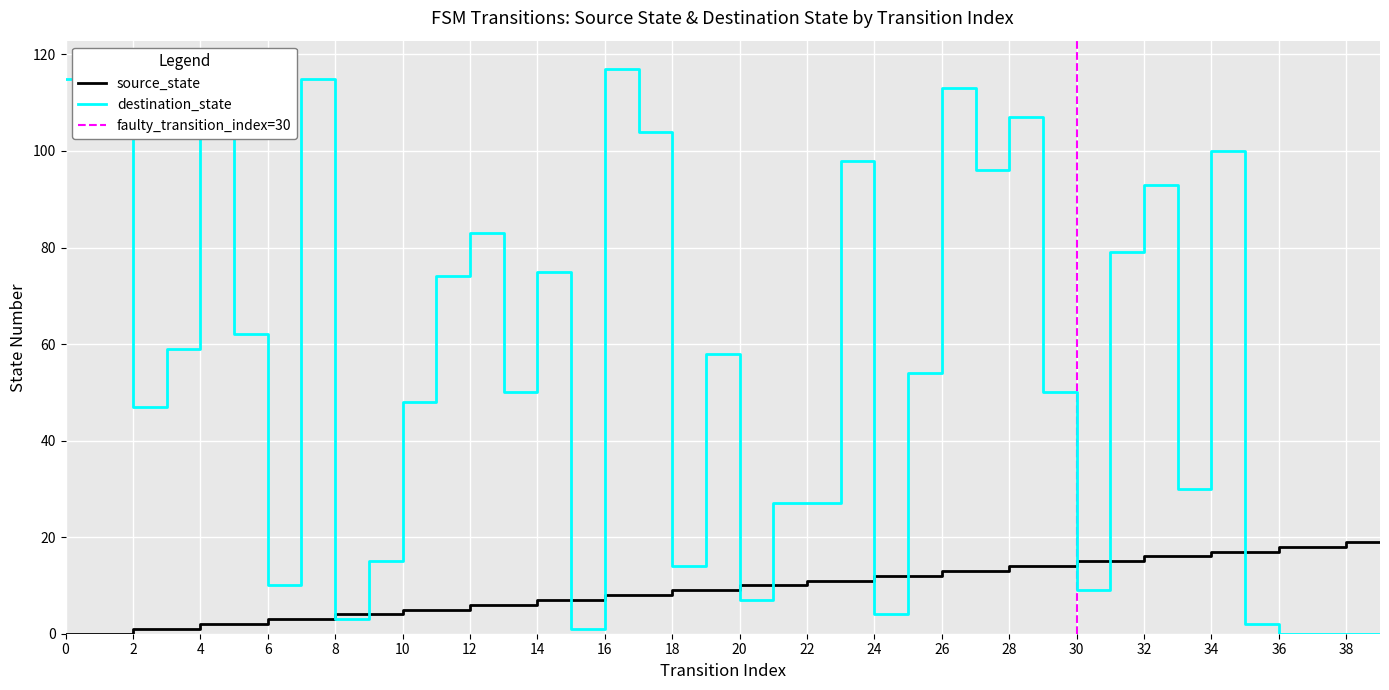

At which label does destination_state reach its minimum?

36